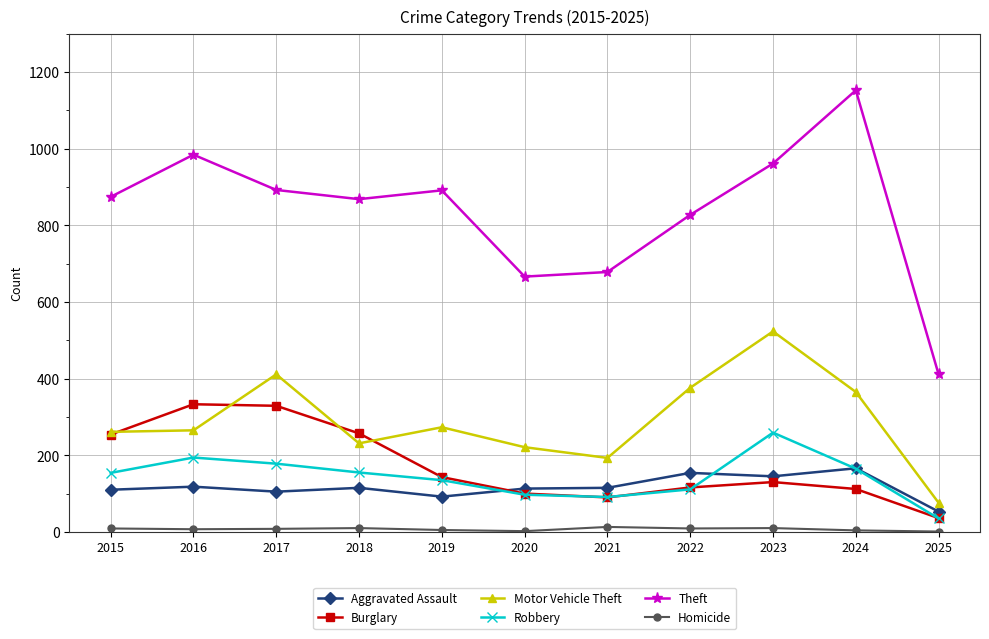

List the series in order of their peak value, highest first.

Theft, Motor Vehicle Theft, Burglary, Robbery, Aggravated Assault, Homicide